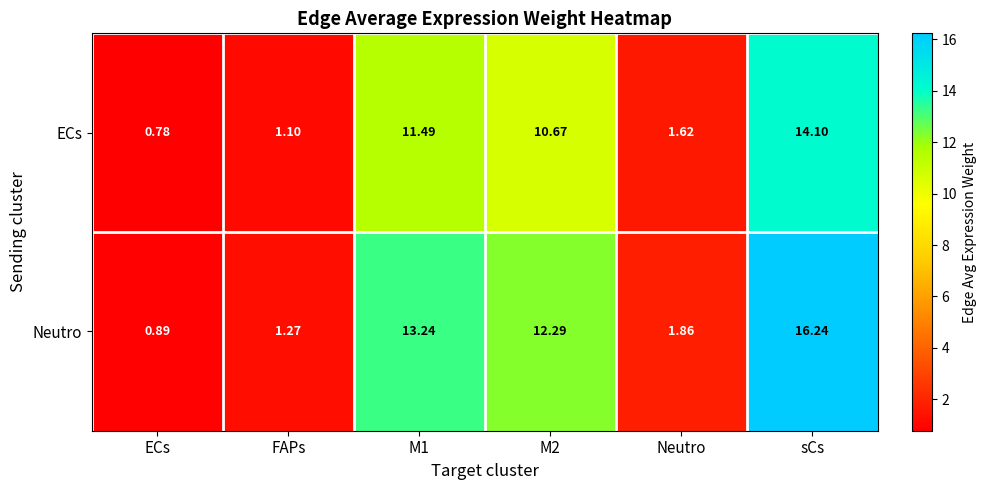

List the series in order of their peak value, highest first.

Neutro, ECs